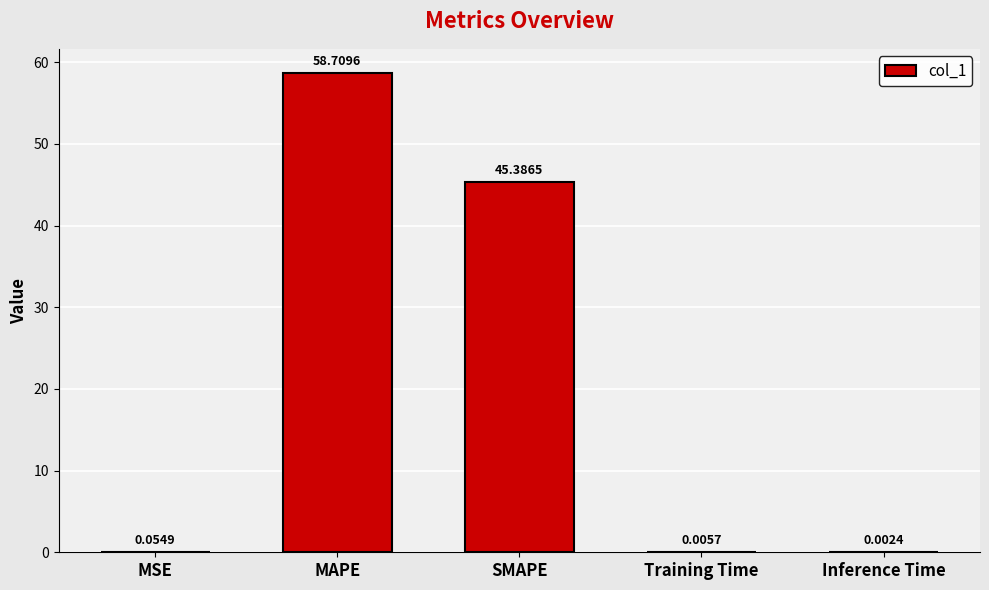

Where is the data nearest to the value 29?

SMAPE